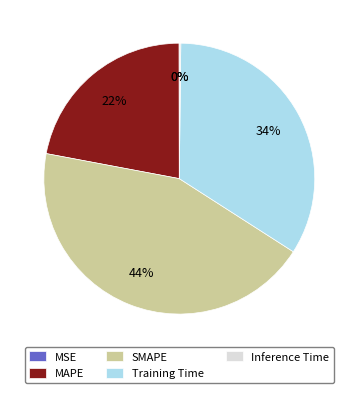

To the nearest percent, what is the difference between the largest and smallest slice percentages?

44%